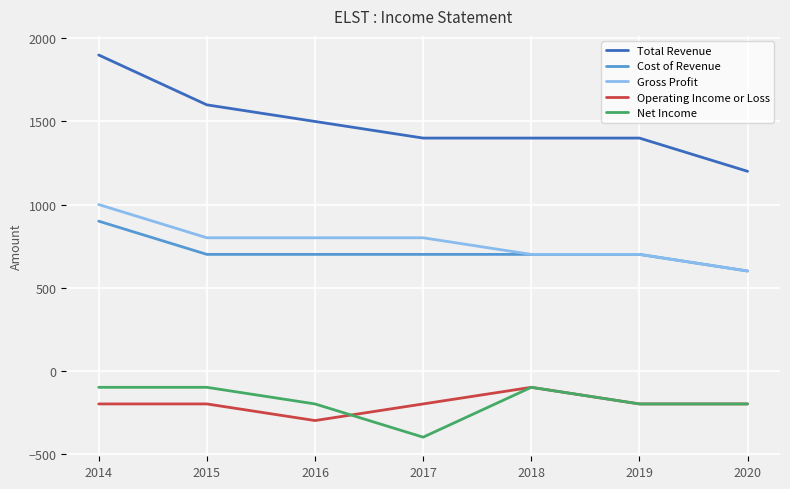

What is the spread (max minus min) of values at 2019?

1600